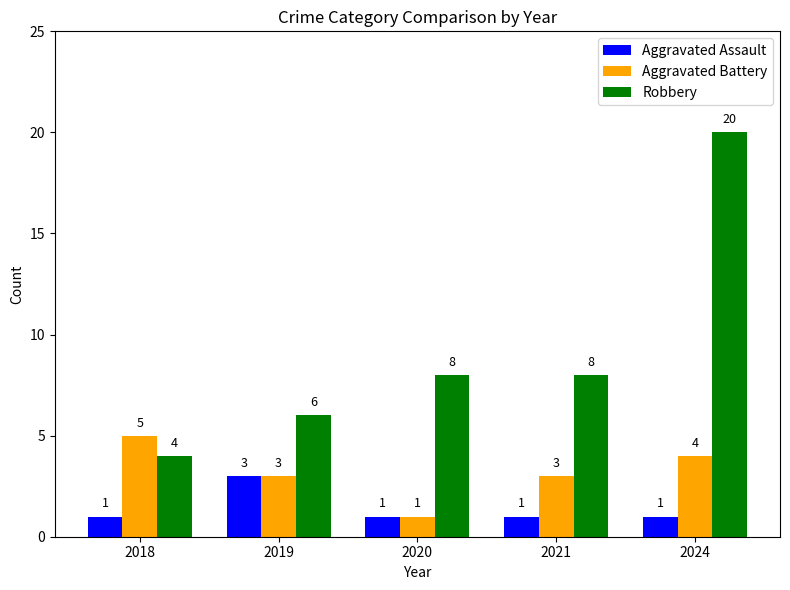

Which series has the largest total across all categories?

Robbery